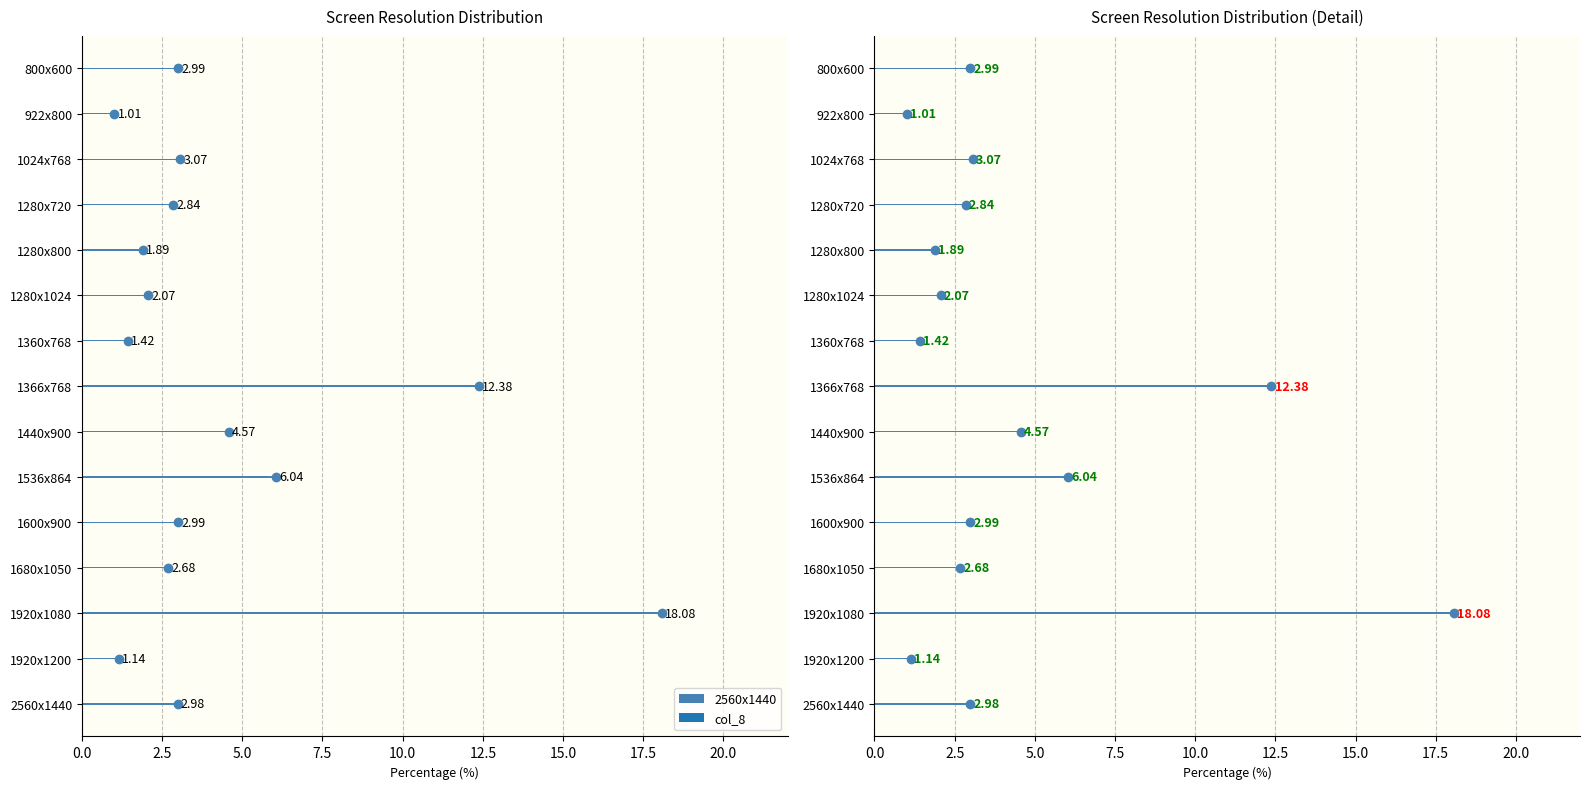

What is the average value?

4.4